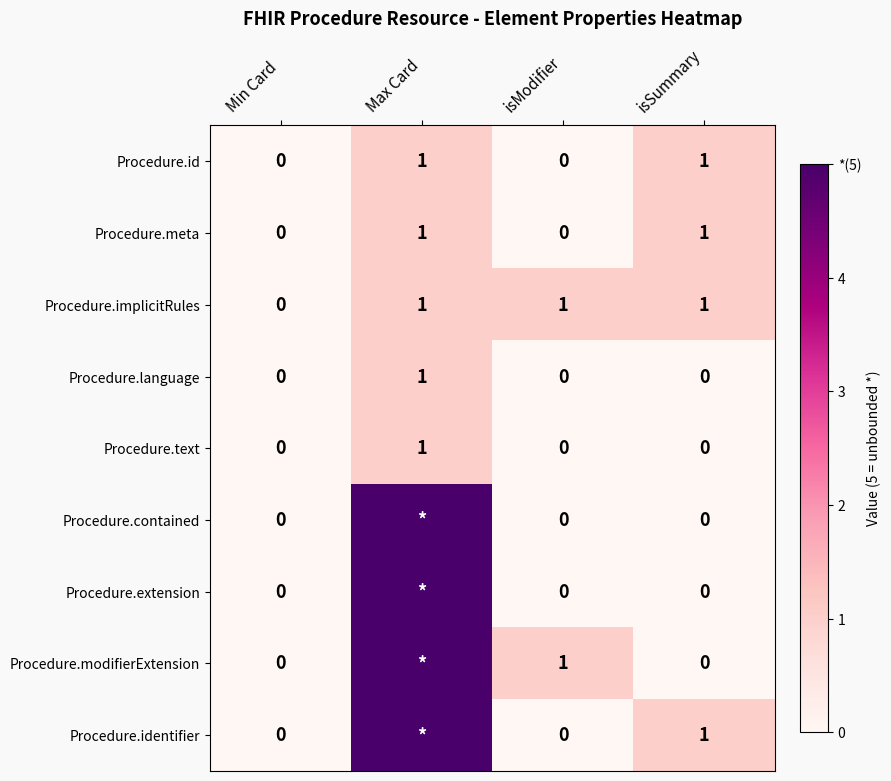

Count the Procedure.implicitRules values in the range 1 to 2.

3